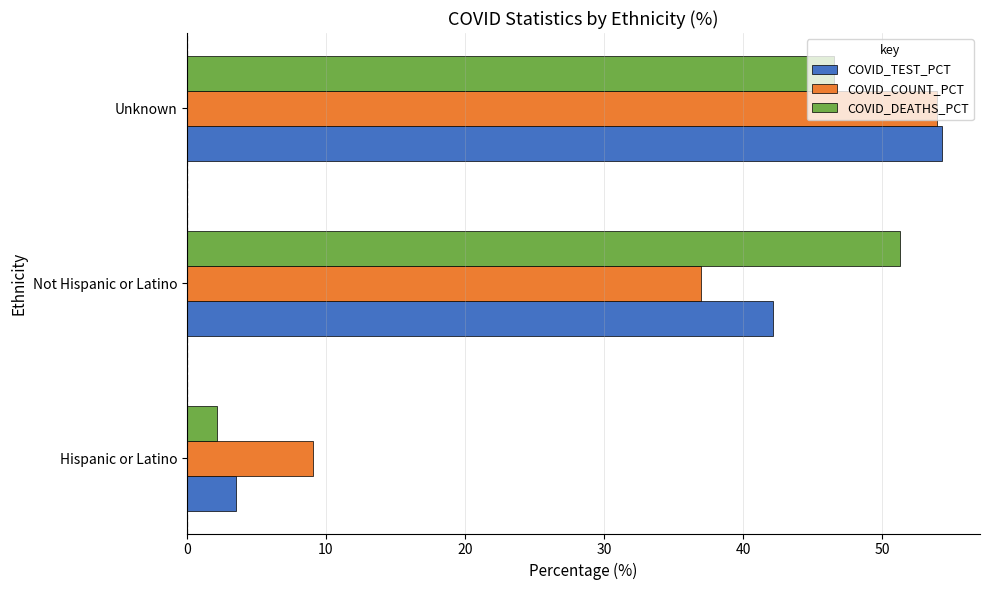

List the series in order of their overall mean, highest first.

COVID_DEATHS_PCT, COVID_COUNT_PCT, COVID_TEST_PCT